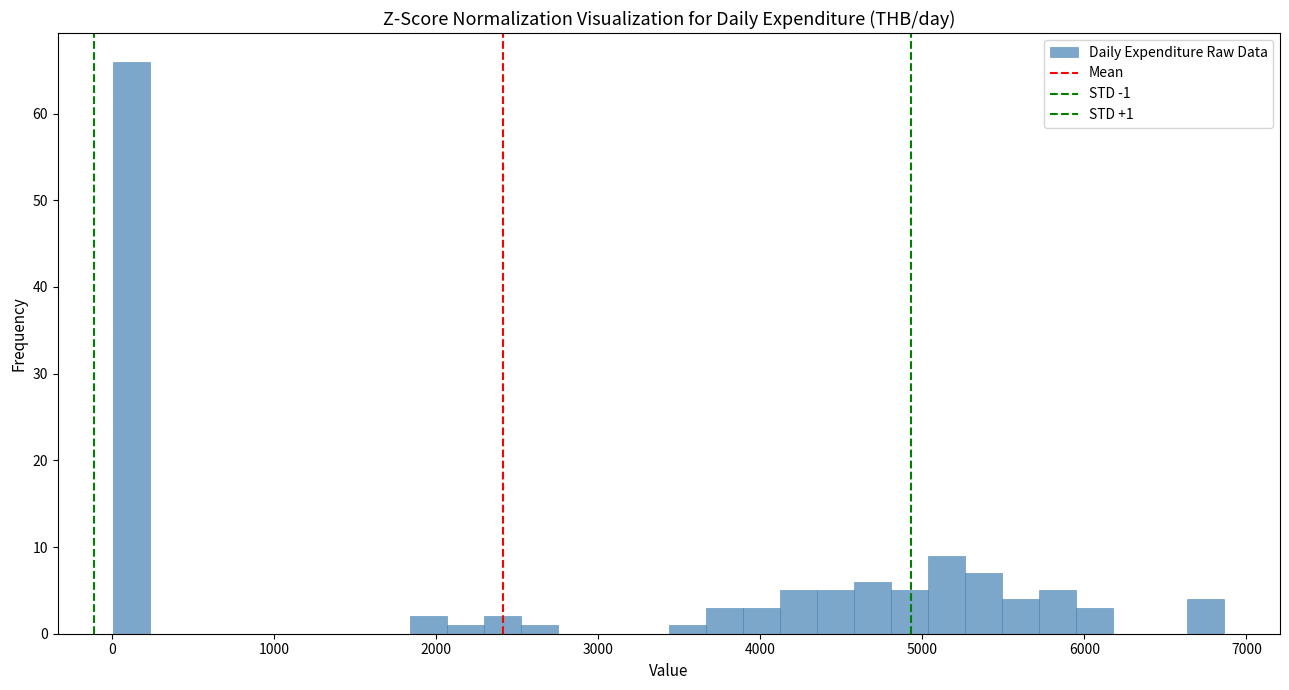

Read against the x-axis, roughly where is the centre of the tallest bar?

100